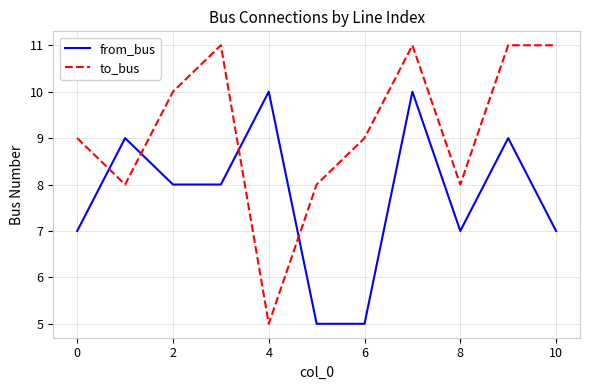

List the series in order of their overall mean, highest first.

to_bus, from_bus